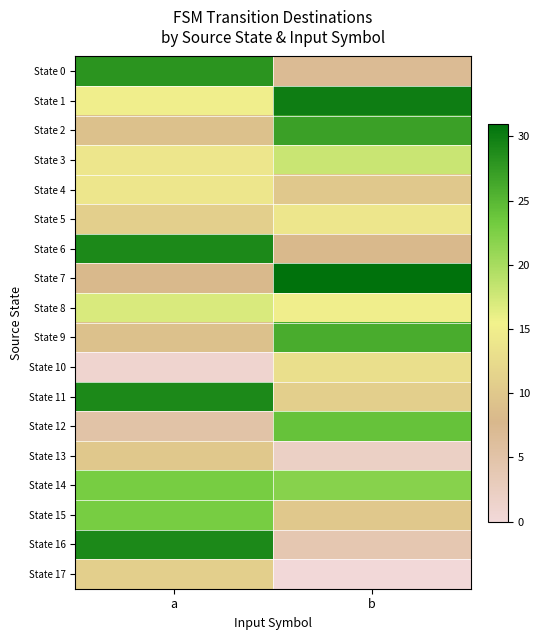

Which series has the widest spread of values?

State 16